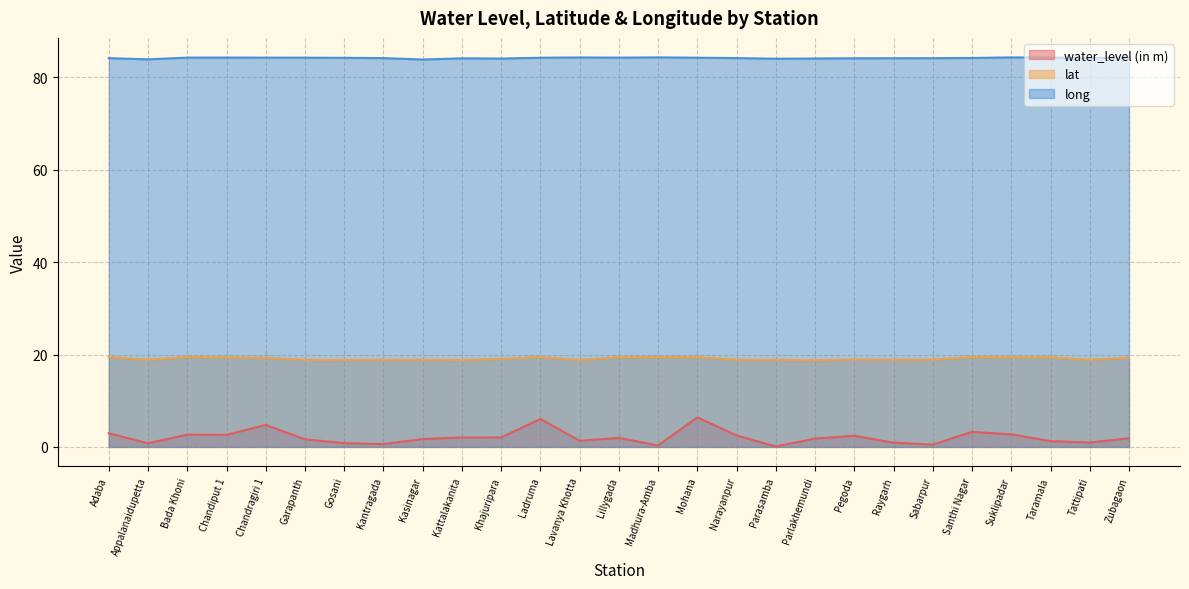

At Kattalakanita, list the series in order from smallest to largest.

water_level (in m), lat, long